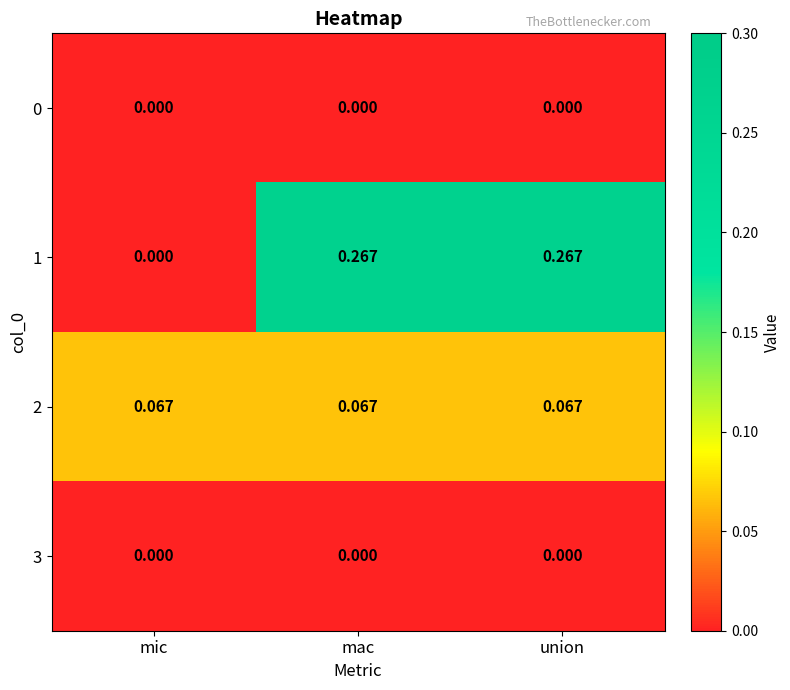

At which label is 1 closest to 0?

mic